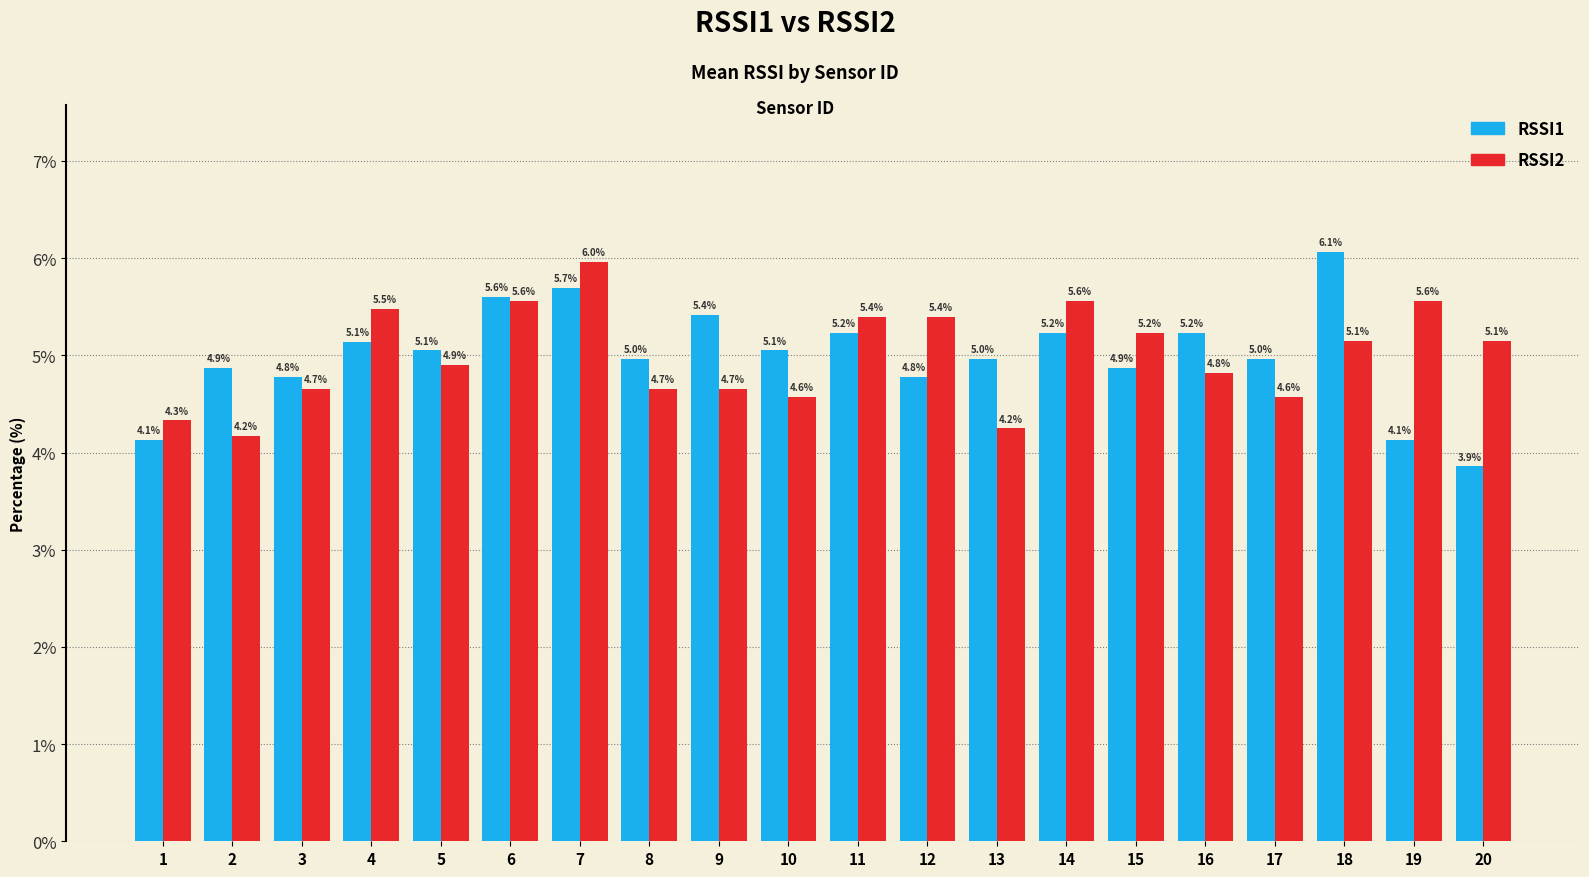

Between 5 and 7, which series saw the biggest shift?

RSSI2